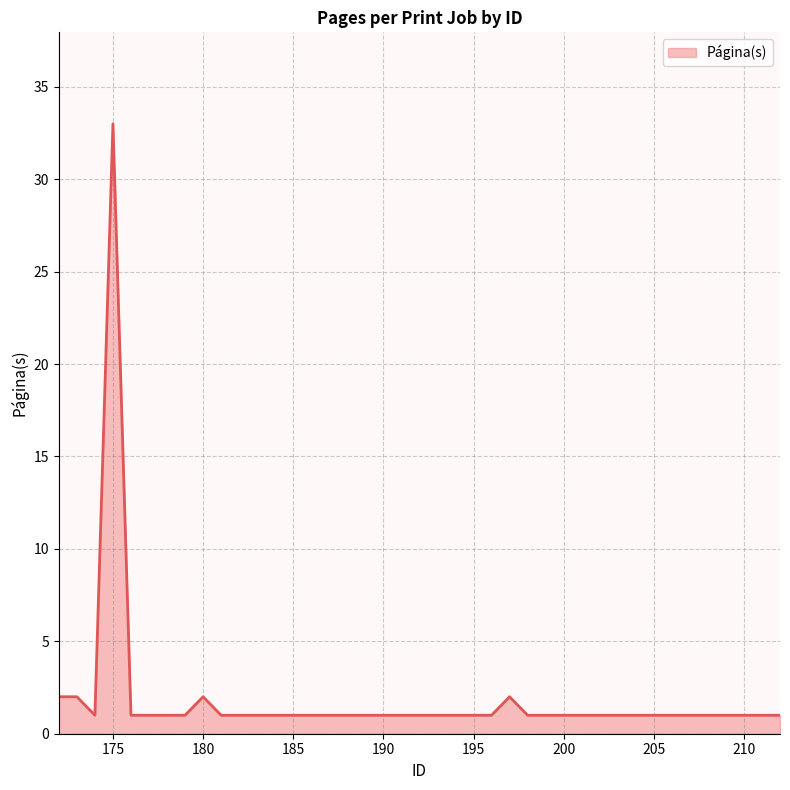

Reading left to right, what are all the values shown in this chart?

2	2	1	33	1	1	1	1	2	1	1	1	1	1	1	1	1	1	1	1	1	1	1	1	2	1	1	1	1	1	1	1	1	1	1	1	1	1	1	1